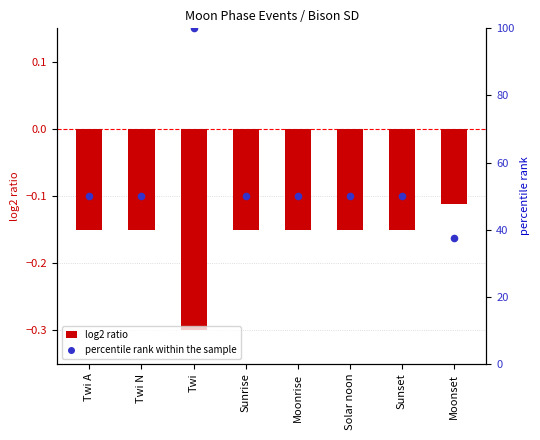

Is the value of percentile rank within the sample at Solar noon greater than the value of log2 ratio at Solar noon?

Yes